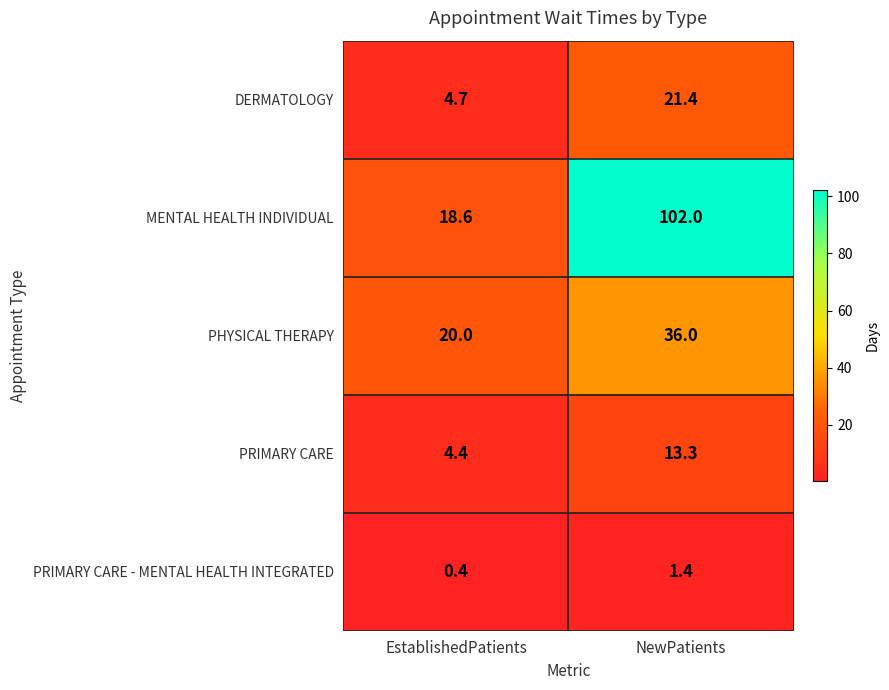

Where does the PRIMARY CARE - MENTAL HEALTH INTEGRATED series first go above 1?

NewPatients